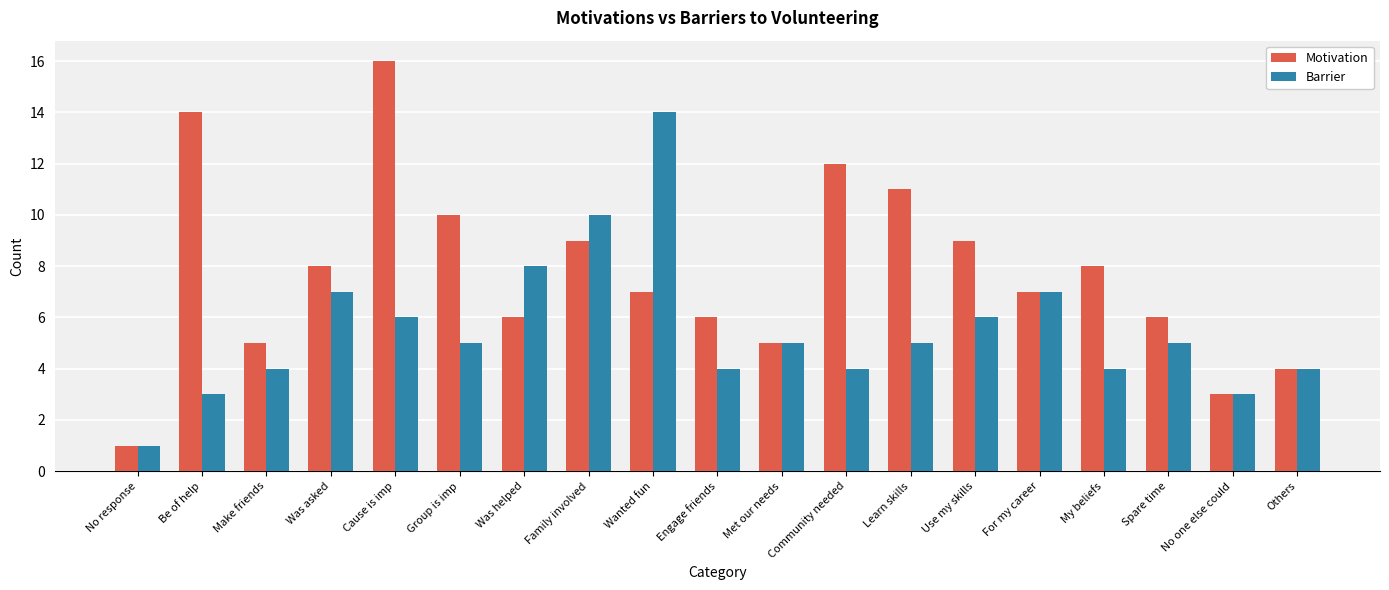

Reading right to left, what are all the values shown in this chart?

Motivation: Others=4	No one else could=3	Spare time=6	My beliefs=8	For my career=7	Use my skills=9	Learn skills=11	Community needed=12	Met our needs=5	Engage friends=6	Wanted fun=7	Family involved=9	Was helped=6	Group is imp=10	Cause is imp=16	Was asked=8	Make friends=5	Be of help=14	No response=1
Barrier: Others=4	No one else could=3	Spare time=5	My beliefs=4	For my career=7	Use my skills=6	Learn skills=5	Community needed=4	Met our needs=5	Engage friends=4	Wanted fun=14	Family involved=10	Was helped=8	Group is imp=5	Cause is imp=6	Was asked=7	Make friends=4	Be of help=3	No response=1